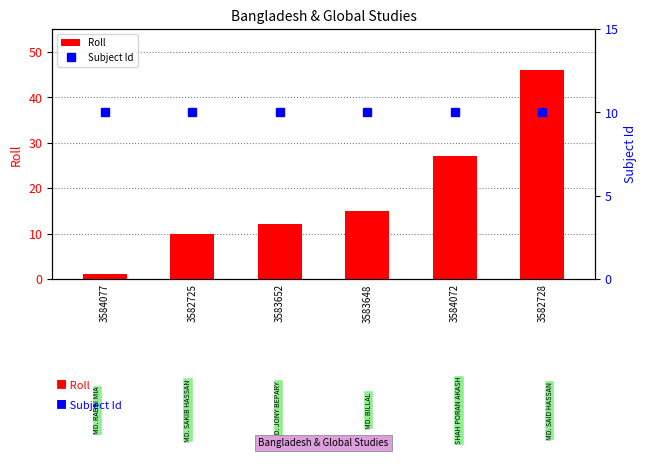

Reading right to left, extract all data points from this chart.

Roll: 3582728=46	3584072=27	3583648=15	3583652=12	3582725=10	3584077=1
Subject Id: 3582728=10	3584072=10	3583648=10	3583652=10	3582725=10	3584077=10